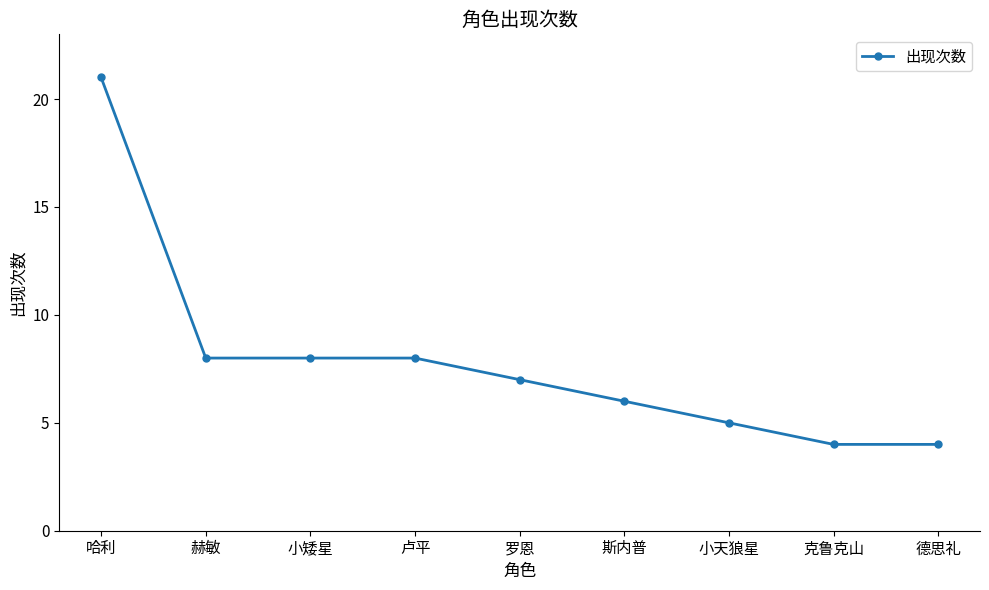

What is the difference between the values at 克鲁克山 and 赫敏?

4